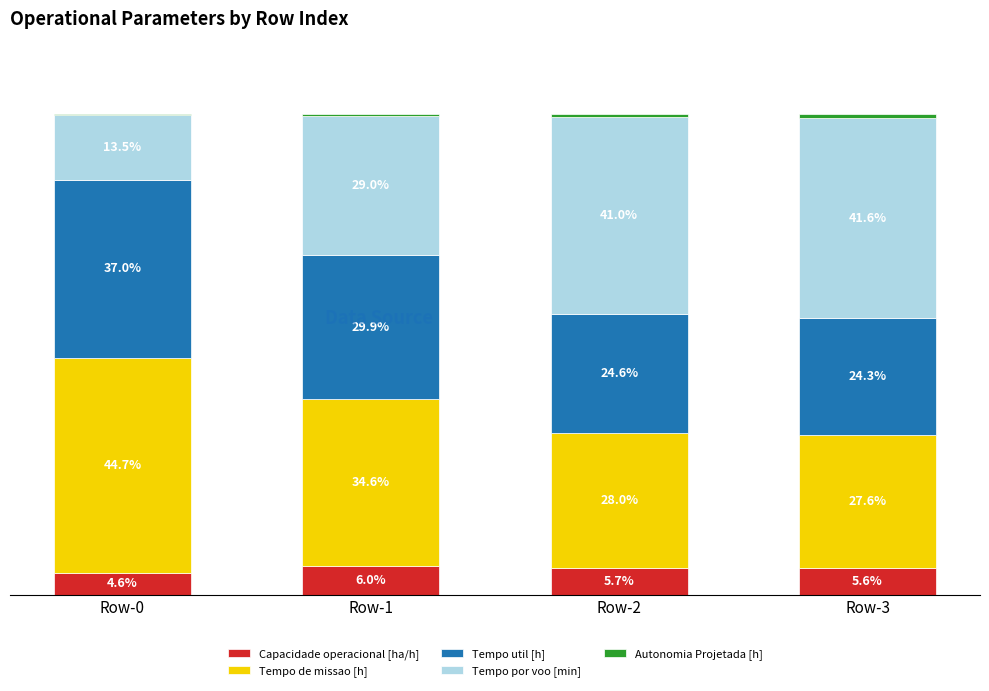

Where is Capacidade operacional [ha/h] nearest to the value 5?

Row-0